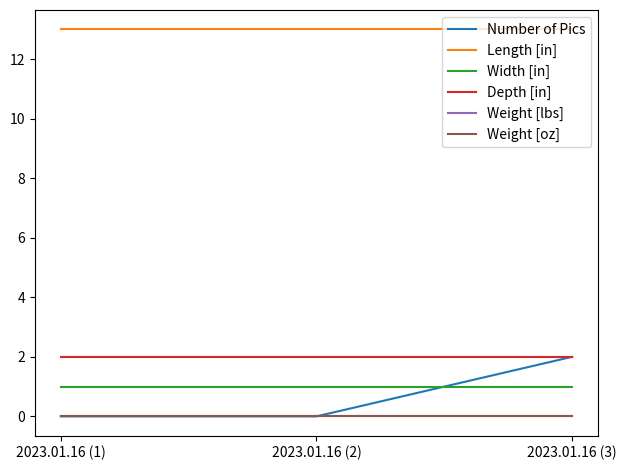

At which category is the sum across all series the highest?

2023.01.16 (3)